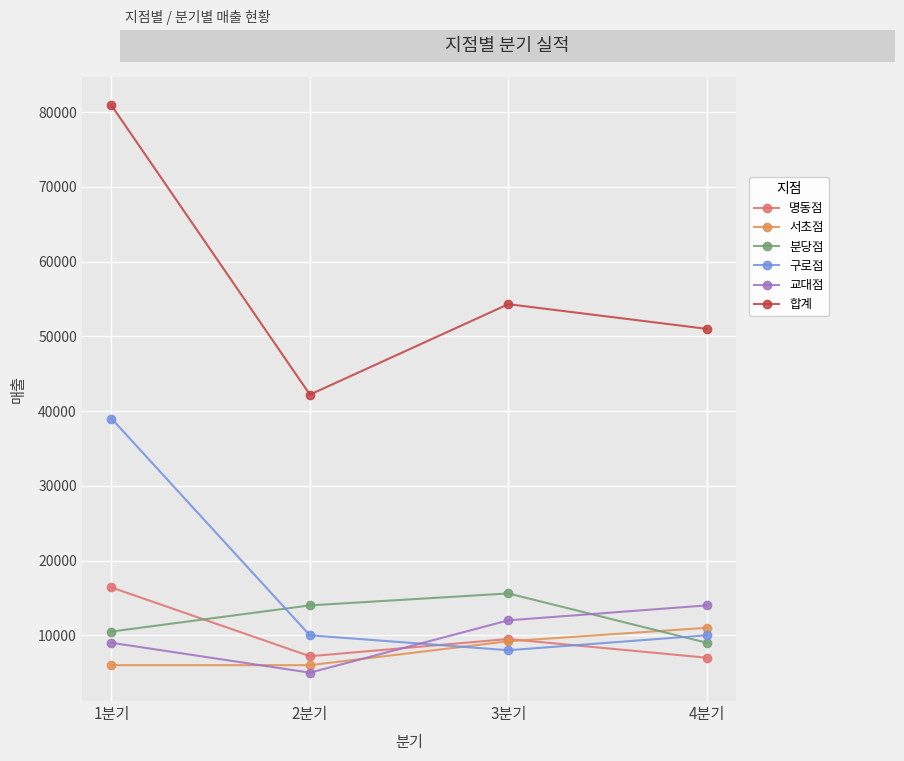

Between 3분기 and 4분기, which series saw the biggest shift?

분당점